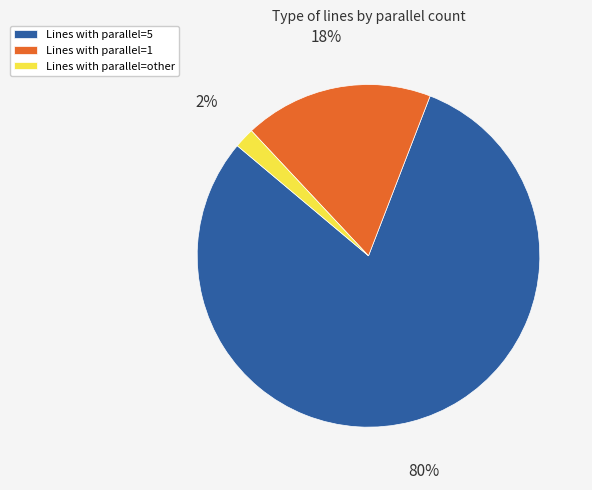

To the nearest percent, what is the average slice percentage?

33%